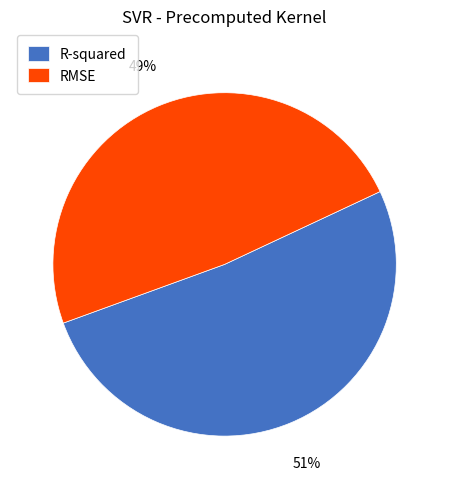

What percentage is the RMSE slice, to the nearest percent?

49%